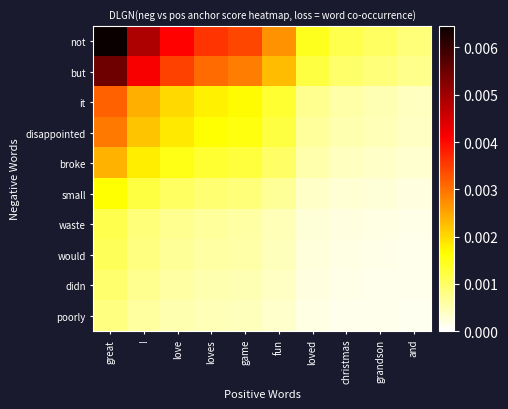

List the series in order of their peak value, highest first.

not, but, it, disappointed, broke, small, waste, would, didn, poorly